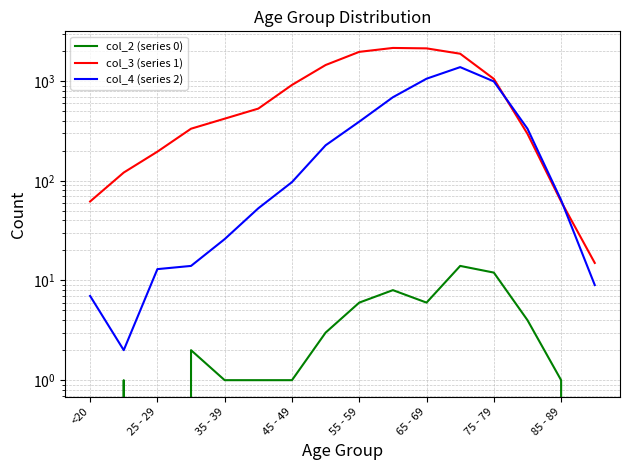

Reading right to left, what are all the values shown in this chart?

col_2 (series 0): 0	1	4	12	14	6	8	6	3	1	1	1	2	0	1	0
col_3 (series 1): 15	62	296	1053	1882	2130	2151	1965	1450	915	530	420	333	196	121	62
col_4 (series 2): 9	64	333	993	1381	1057	689	392	227	97	53	26	14	13	2	7